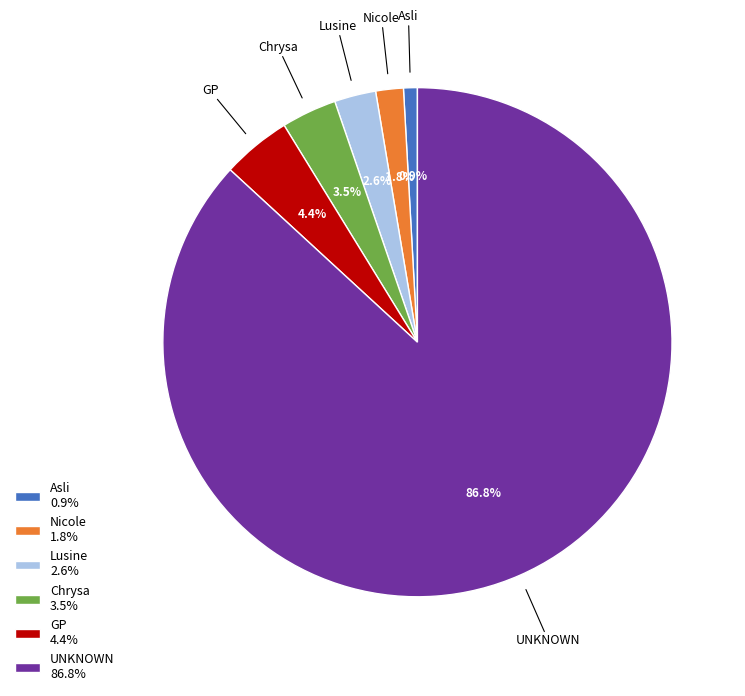

To the nearest percent, what is the combined percentage of Nicole and Chrysa?

5%